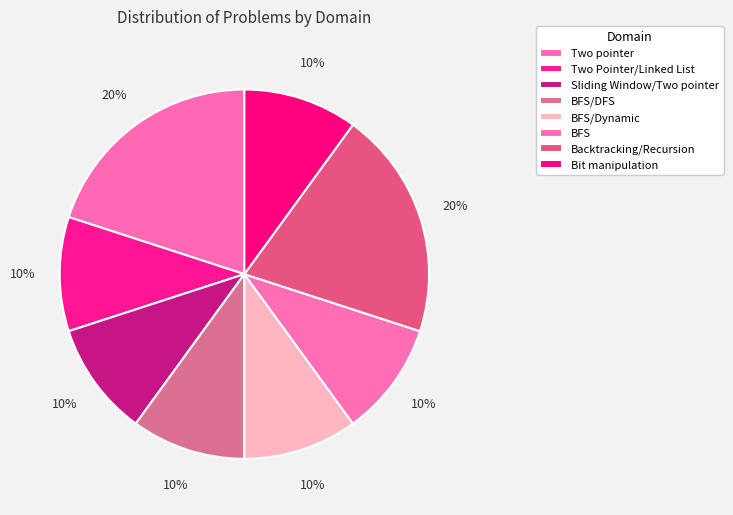

Count the number of slices in the pie.

8